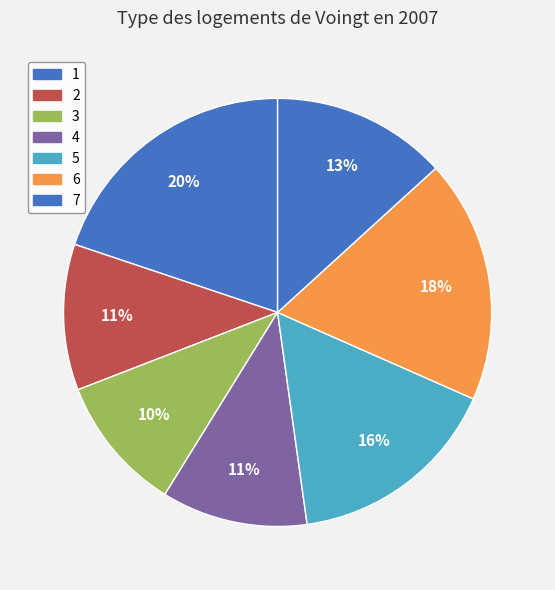

What percentage is the 5 slice, to the nearest percent?

16%